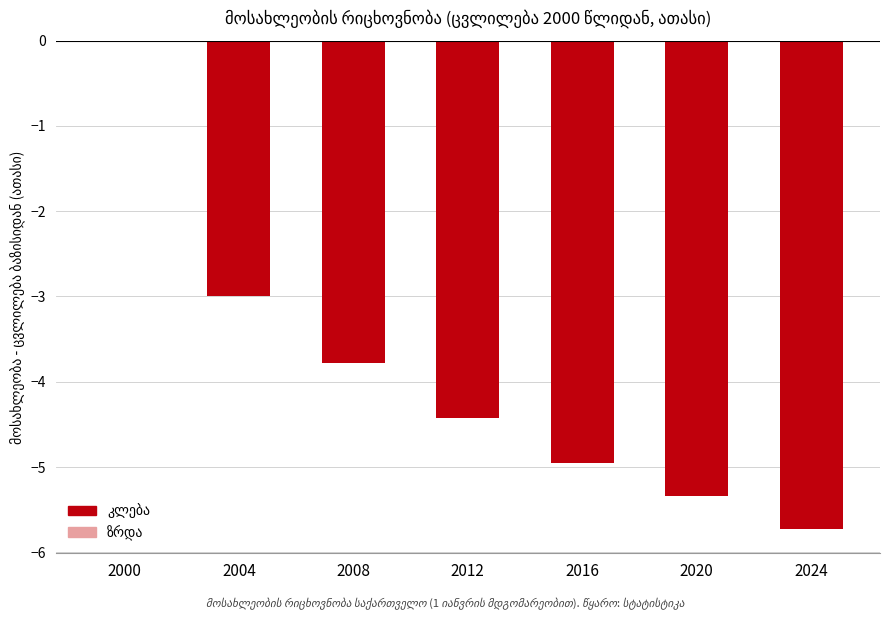

Reading right to left, list all the values displayed in this chart.

-5.7	-5.3	-5.0	-4.4	-3.8	-3.0	0.0